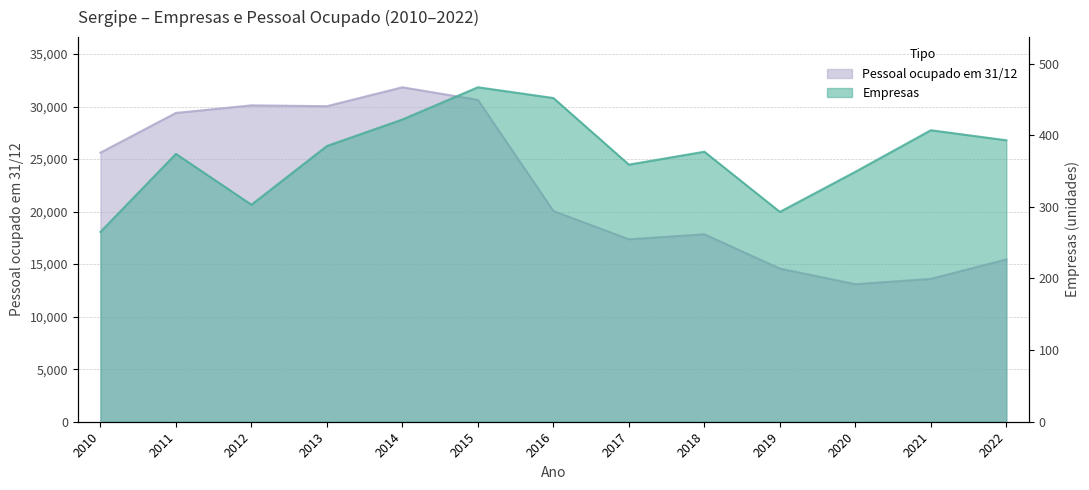

True or false: Empresas and Pessoal ocupado em 31/12 cross at least once.

False